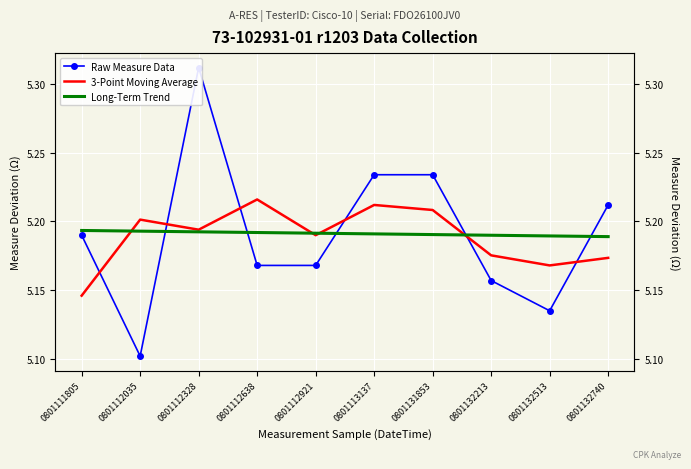

What is the sum of all Raw Measure Data values?

51.9